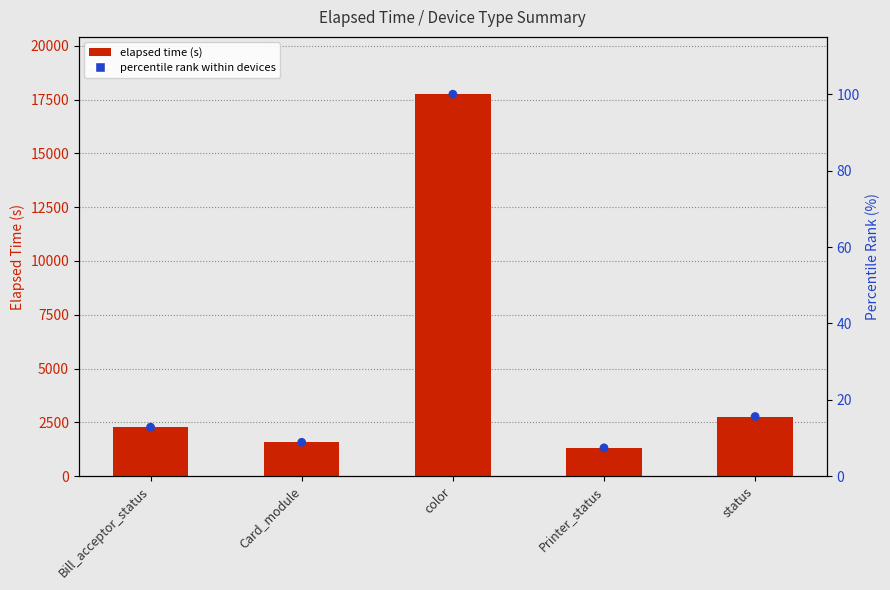

What are all the series names shown in the legend?

elapsed time (s), percentile rank within devices